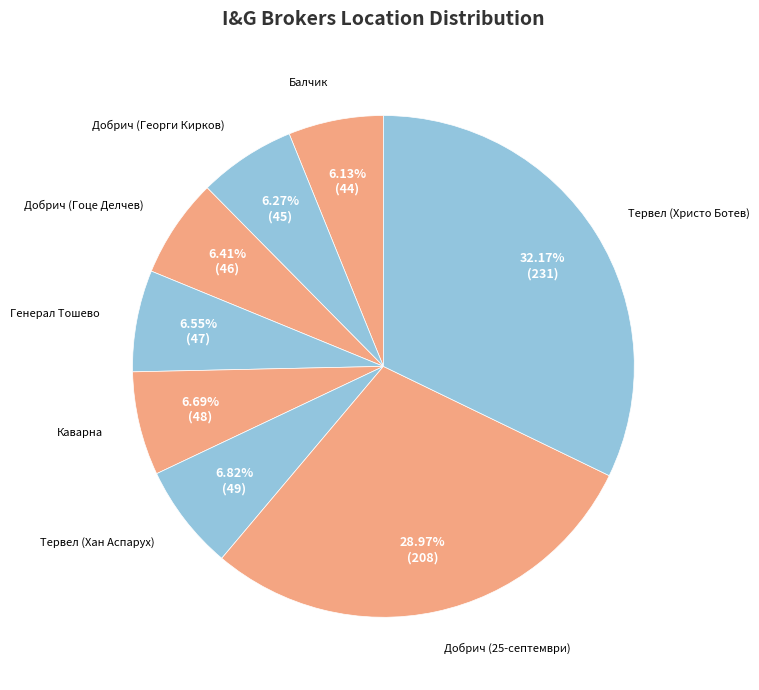

Does any single category account for the majority?

No